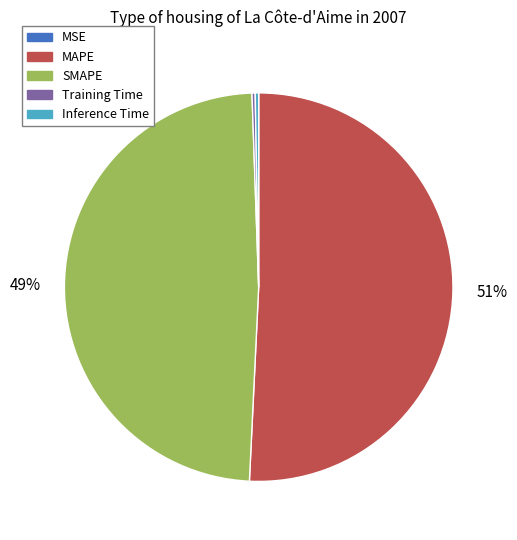

Does any single category account for the majority?

Yes